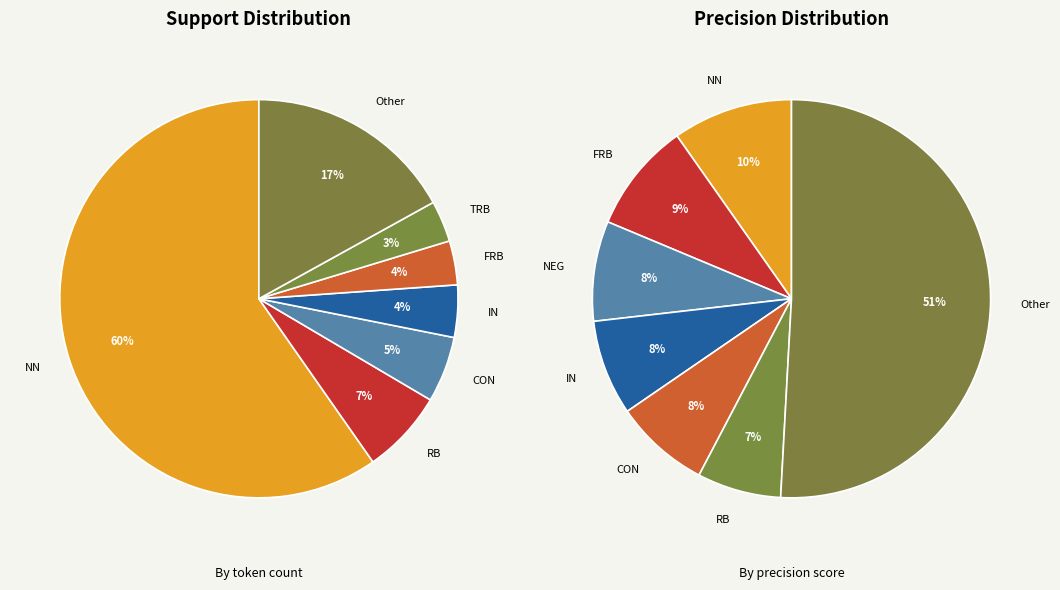

Does 13 account for over 50% of the chart?

No